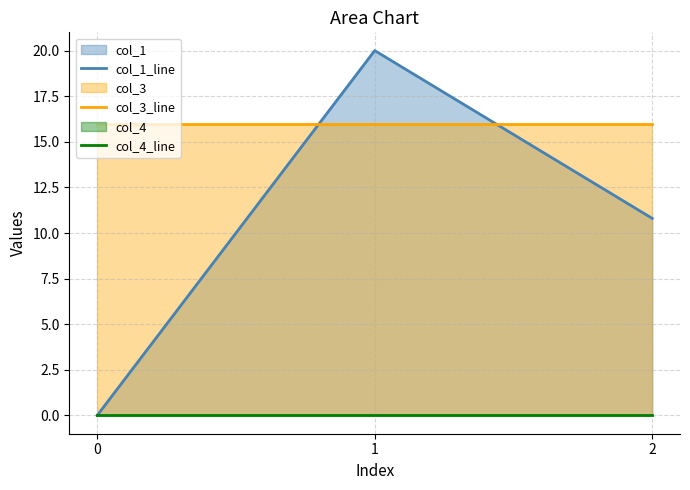

Rank the categories by col_3_line value from lowest to highest.

0, 1, 2